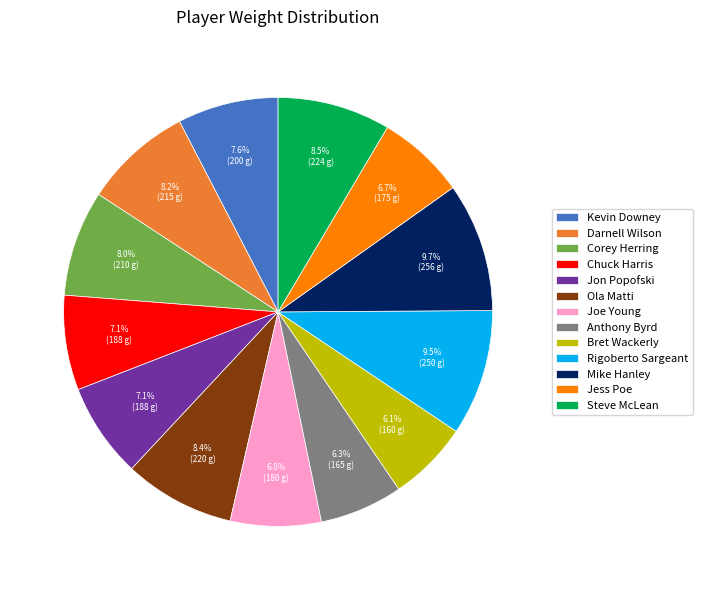

Which has a higher value, Rigoberto Sargeant or Chuck Harris?

Rigoberto Sargeant